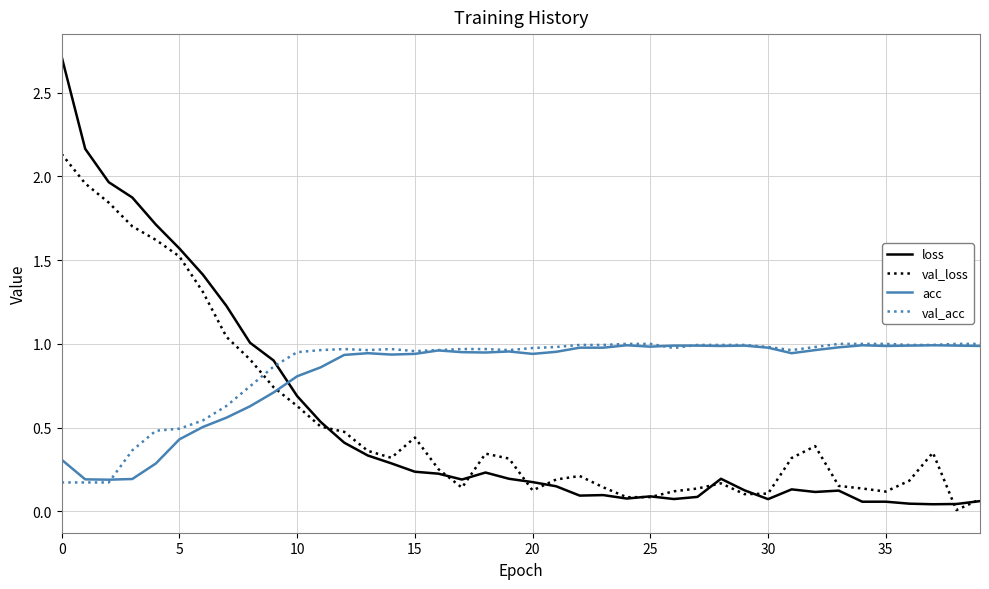

Which series has the largest range (max minus min)?

loss